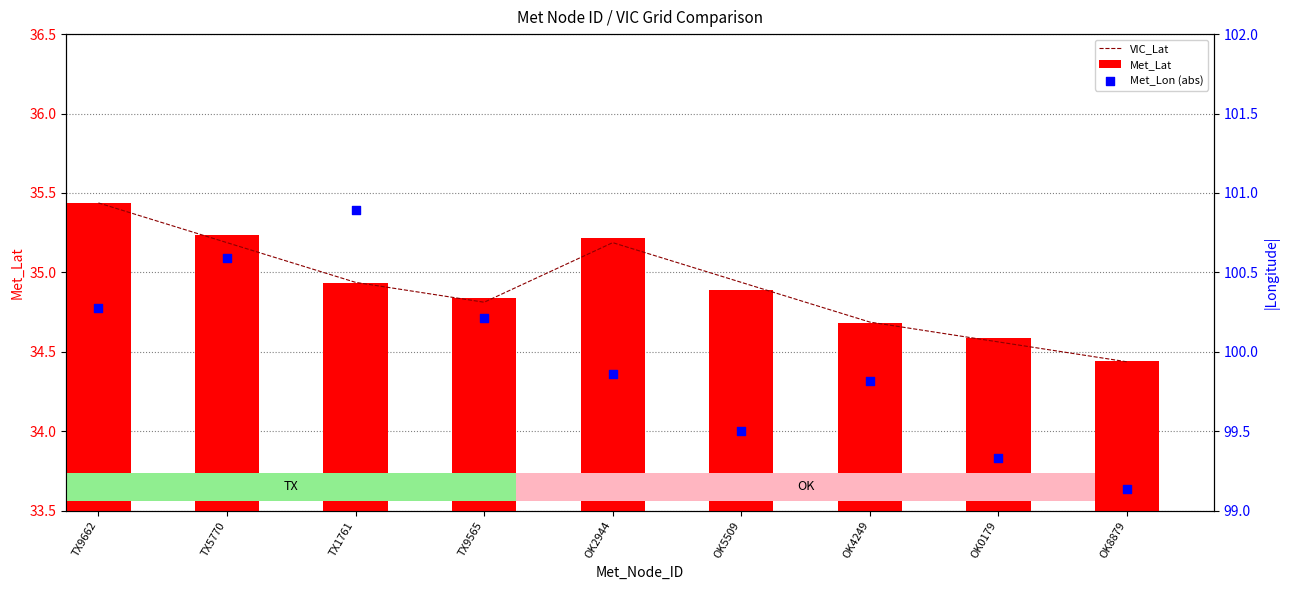

What are all the series names shown in the legend?

VIC_Lat, Met_Lat, Met_Lon (abs)